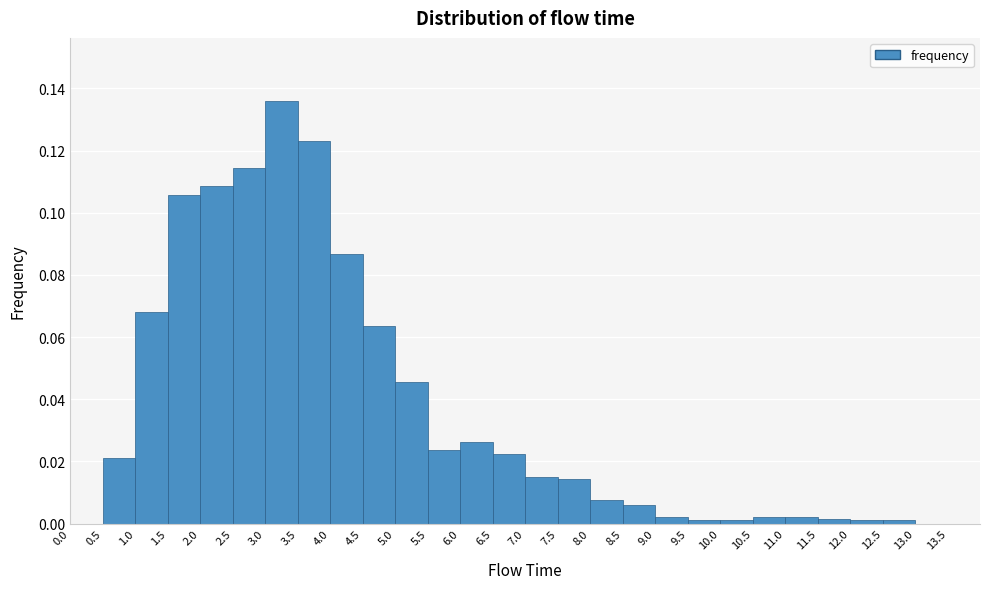

Reading left to right, transcribe this chart: for each bar, give the range it covers on the x-axis and its height. The values are not printed on the chart, so give them approximately, as read against the axis.

0.0 to 0.5: 0
0.5 to 1.0: 0.022
1.0 to 1.5: 0.068
1.5 to 2.0: 0.106
2.0 to 2.5: 0.108
2.5 to 3.0: 0.114
3.0 to 3.5: 0.136
3.5 to 4.0: 0.124
4.0 to 4.5: 0.086
4.5 to 5.0: 0.064
5.0 to 5.5: 0.046
5.5 to 6.0: 0.024
6.0 to 6.5: 0.026
6.5 to 7.0: 0.022
7.0 to 7.5: 0.014
7.5 to 8.0: 0.014
8.0 to 8.5: 0.008
8.5 to 9.0: 0.006
9.0 to 9.5: 0.002
9.5 to 10.0: under 0.002
10.0 to 10.5: under 0.002
10.5 to 11.0: 0.002
11.0 to 11.5: 0.002
11.5 to 12.0: under 0.002
12.0 to 12.5: under 0.002
12.5 to 13.0: under 0.002
13.0 to 13.5: 0
13.5 to 14.0: 0